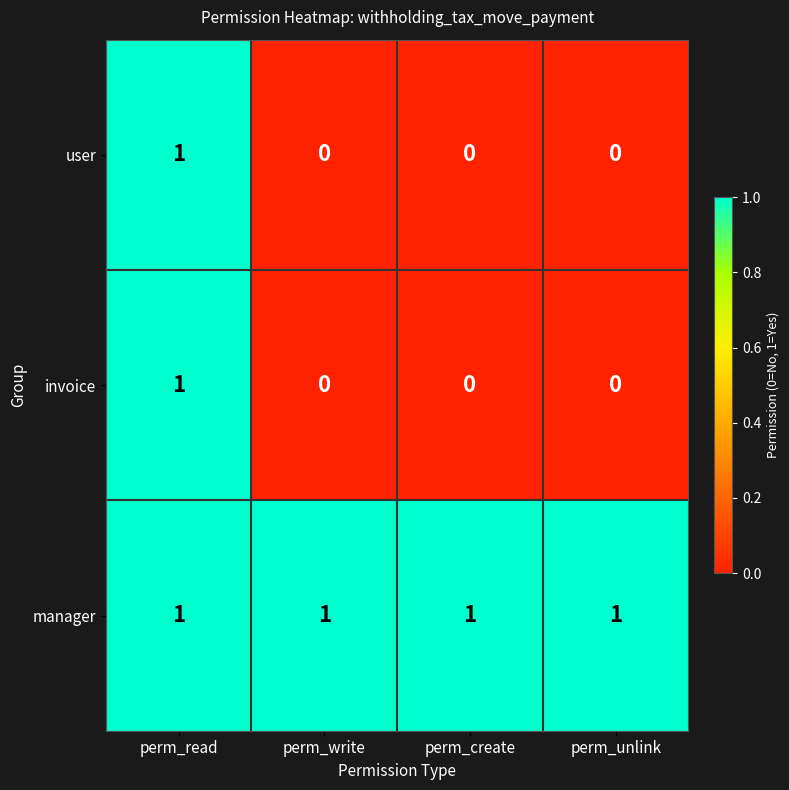

The value of manager at perm_unlink is 0. True or false?

False